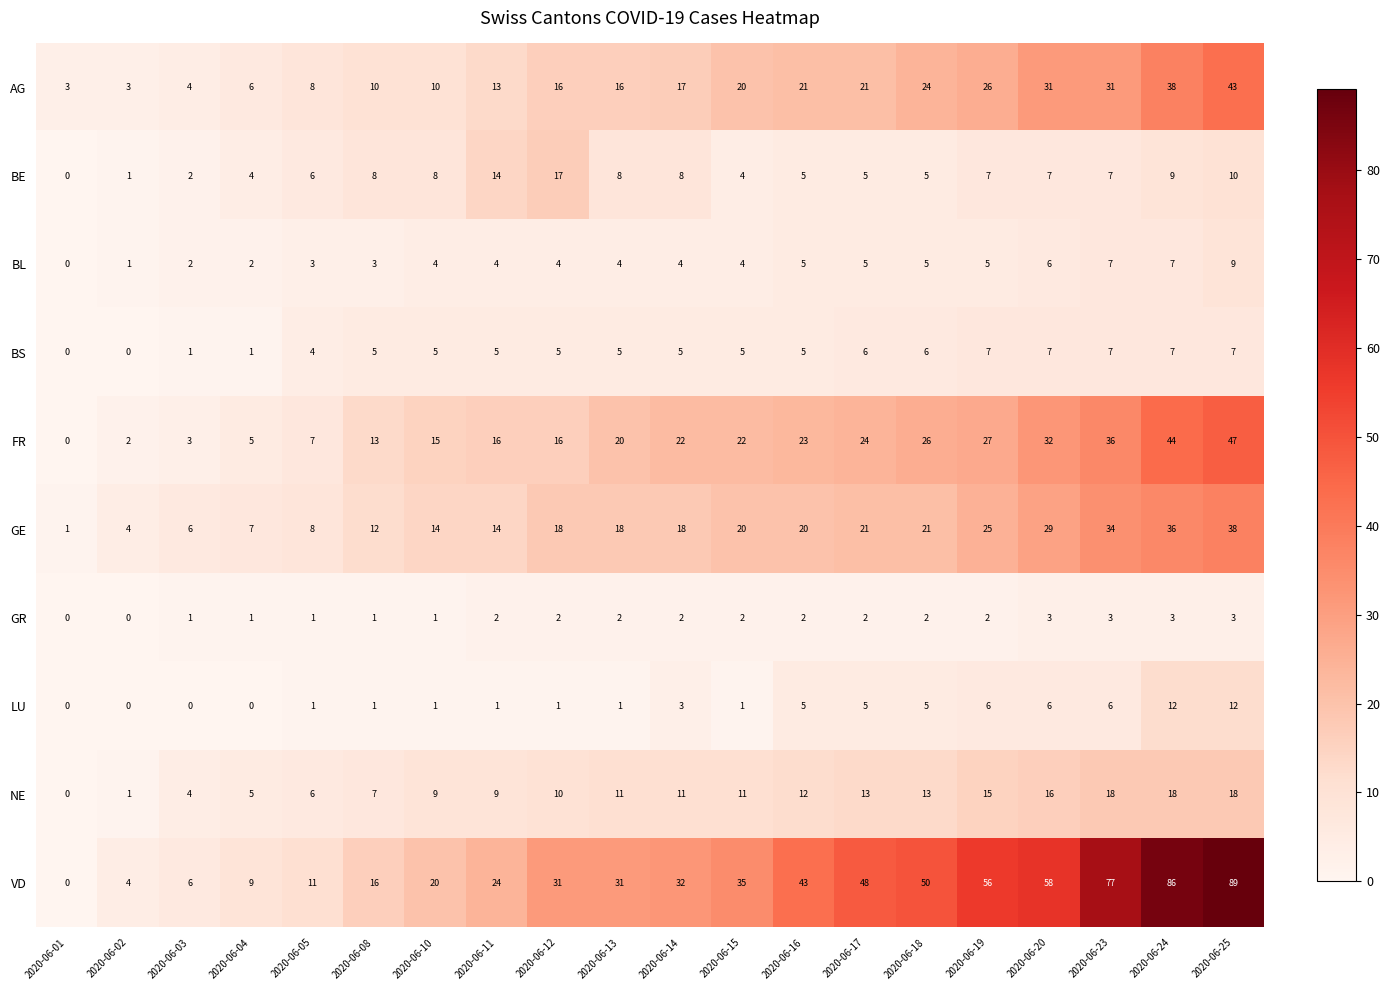

What is the sum of the GE values at 2020-06-08 and 2020-06-15?

32